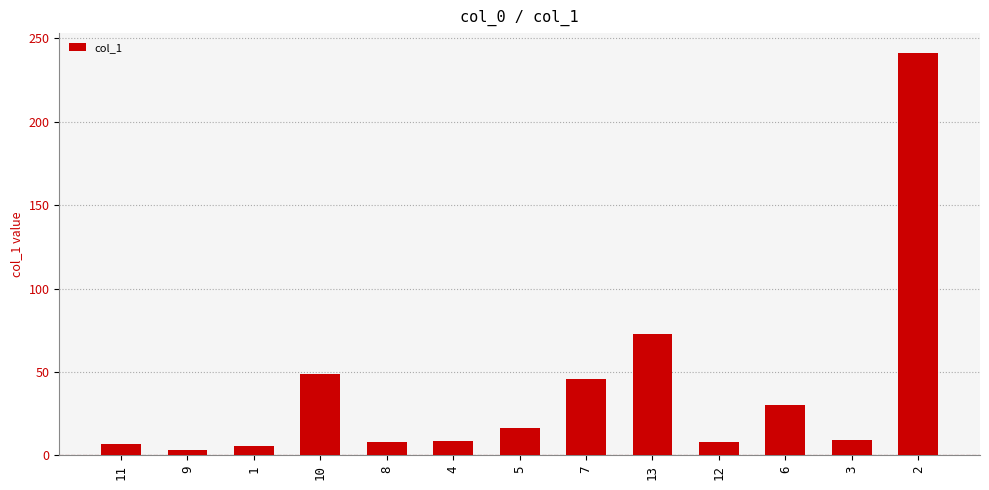

Between 3 and 7, which is larger?

7